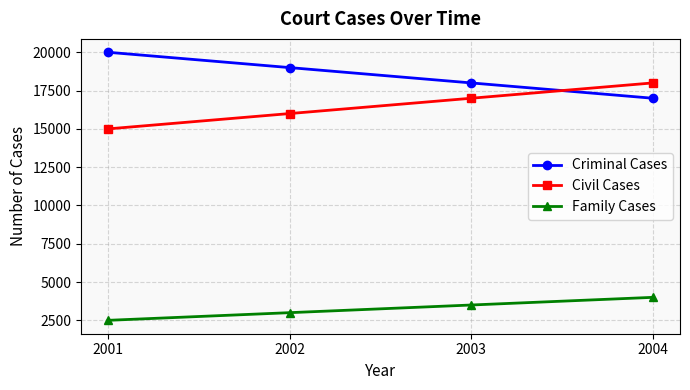

What is the value of the Family Cases point at the 3rd from the left?

3500